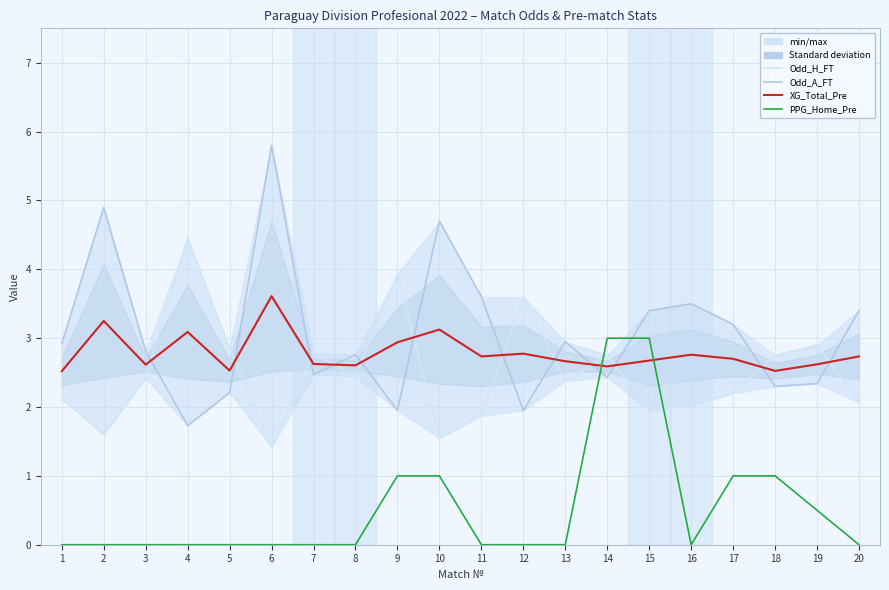

True or false: XG_Total_Pre has more than 2 interior local peaks.

True